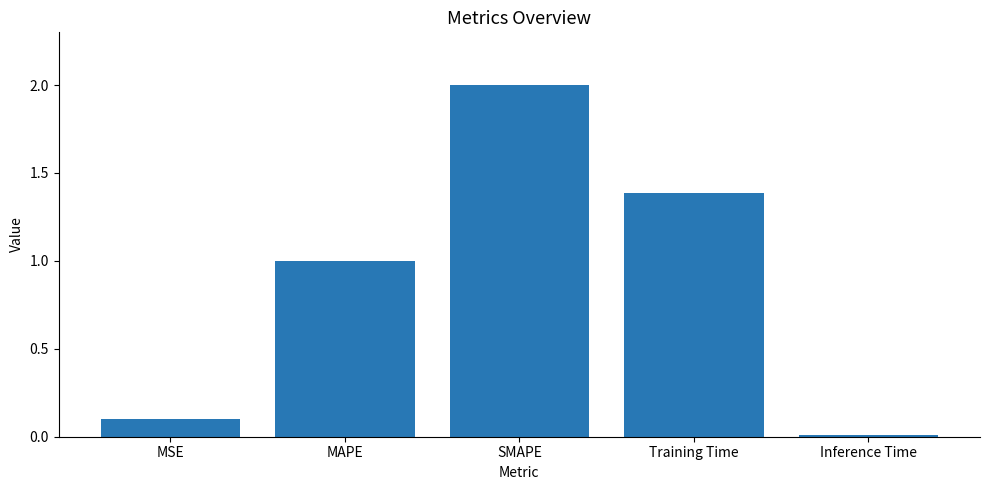

Are the bars grouped side by side (vs. stacked)?

No